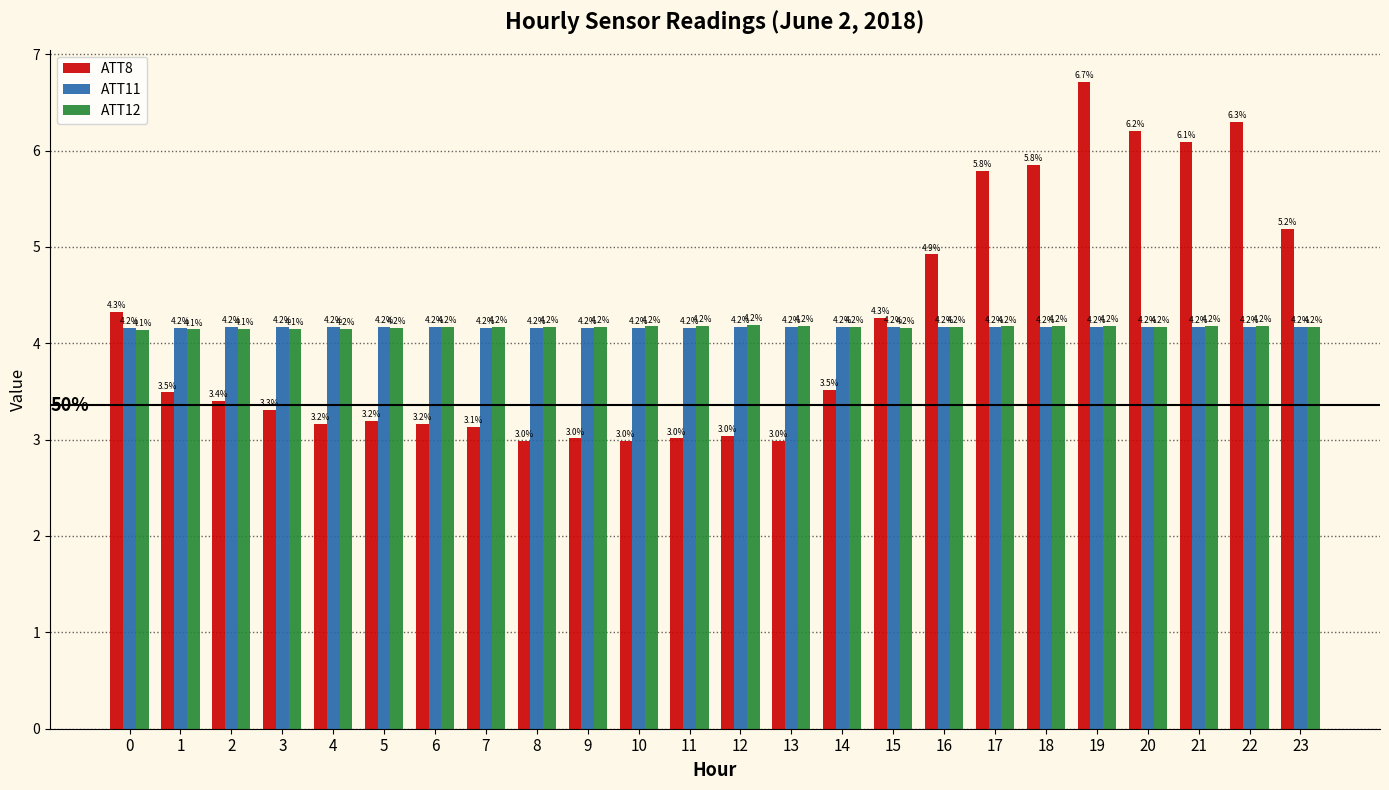

What is the value of the ATT11 bar at the 8th from the left?

4.2